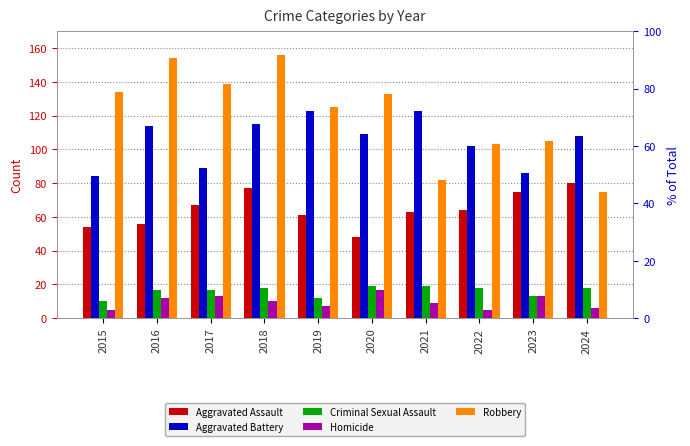

At 2021, list the series in order from smallest to largest.

Homicide, Criminal Sexual Assault, Aggravated Assault, Robbery, Aggravated Battery